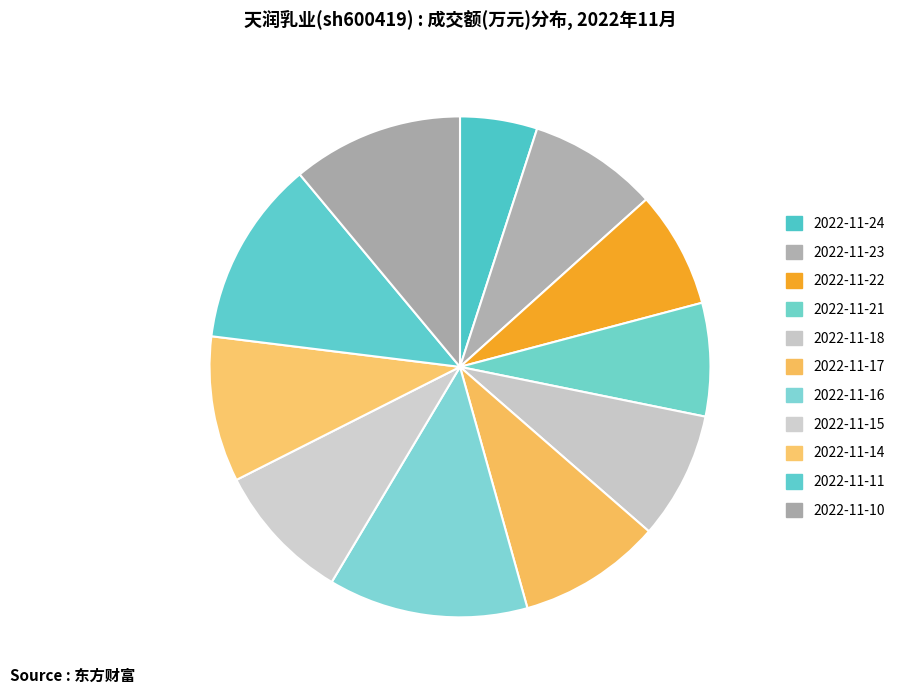

What percentage is the 2022-11-23 slice, to the nearest percent?

8%